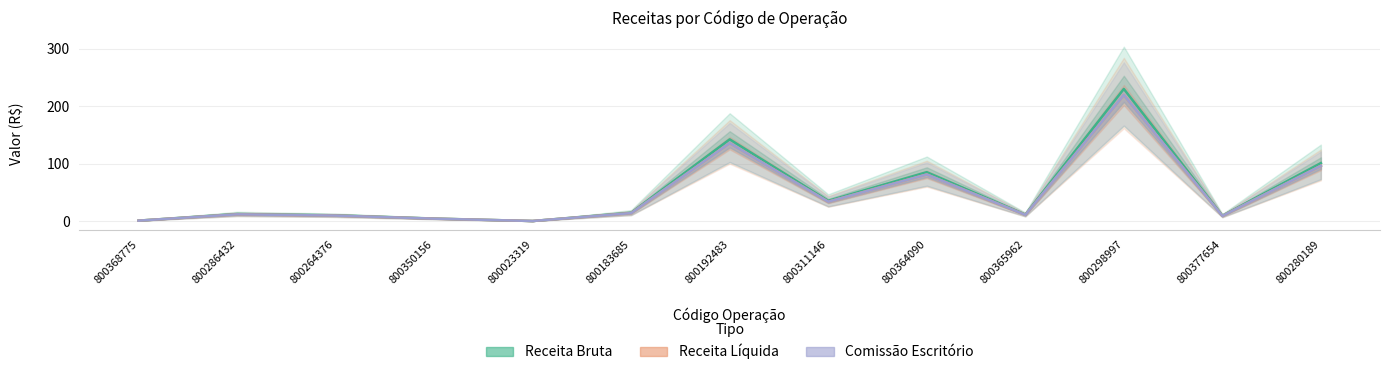

True or false: Comissão Escritório has more than 2 interior local peaks.

True